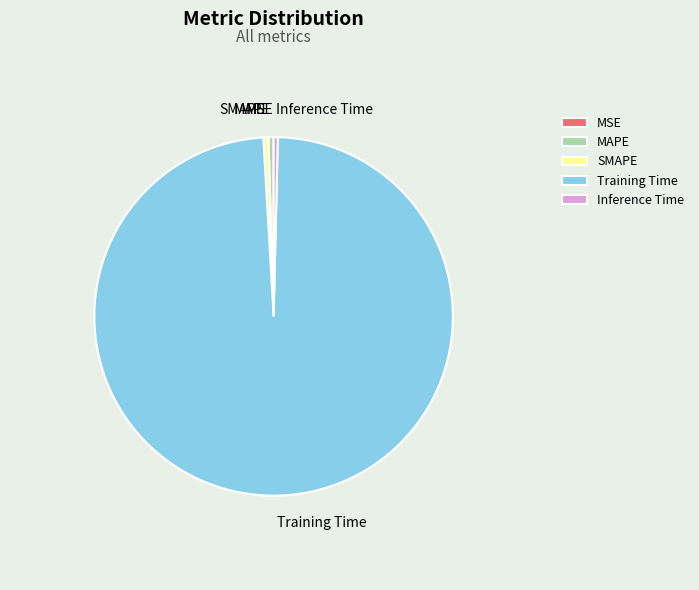

Is there a majority slice in this chart?

Yes